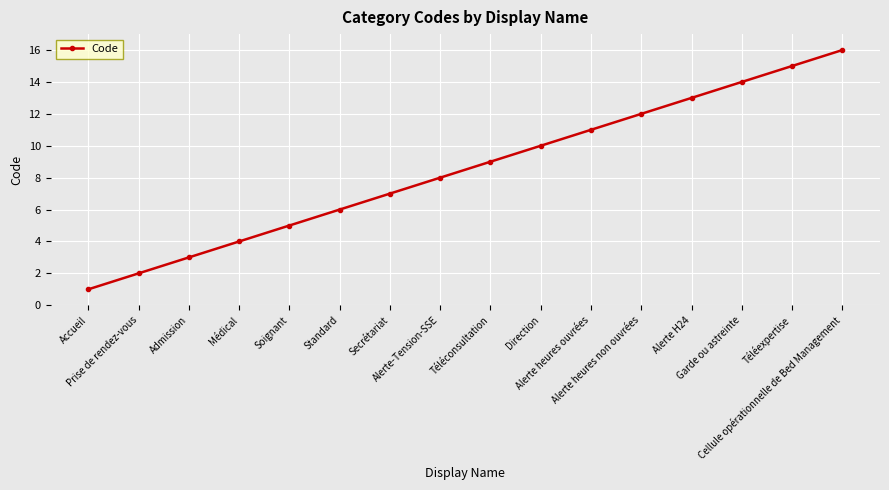

Rank the categories by value from lowest to highest.

Accueil, Prise de rendez-vous, Admission, Médical, Soignant, Standard, Secrétariat, Alerte-Tension-SSE, Téléconsultation, Direction, Alerte heures ouvrées, Alerte heures non ouvrées, Alerte H24, Garde ou astreinte, Téléexpertise, Cellule opérationnelle de Bed Management